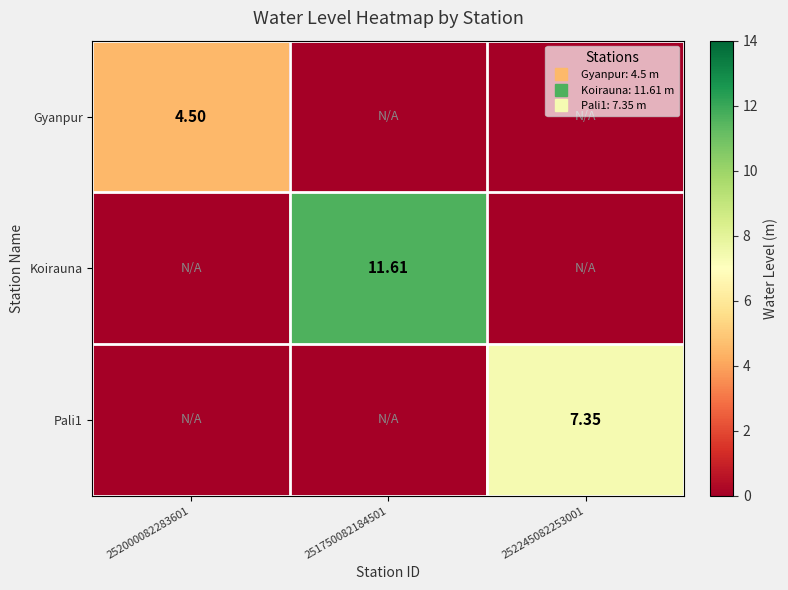

At which category is the sum across all series the highest?

251750082184501